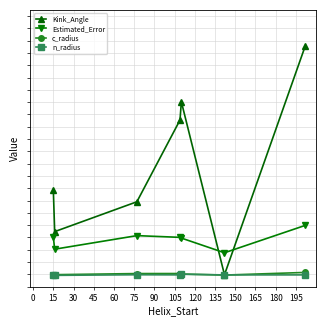

What are all the series names shown in the legend?

Kink_Angle, Estimated_Error, c_radius, n_radius